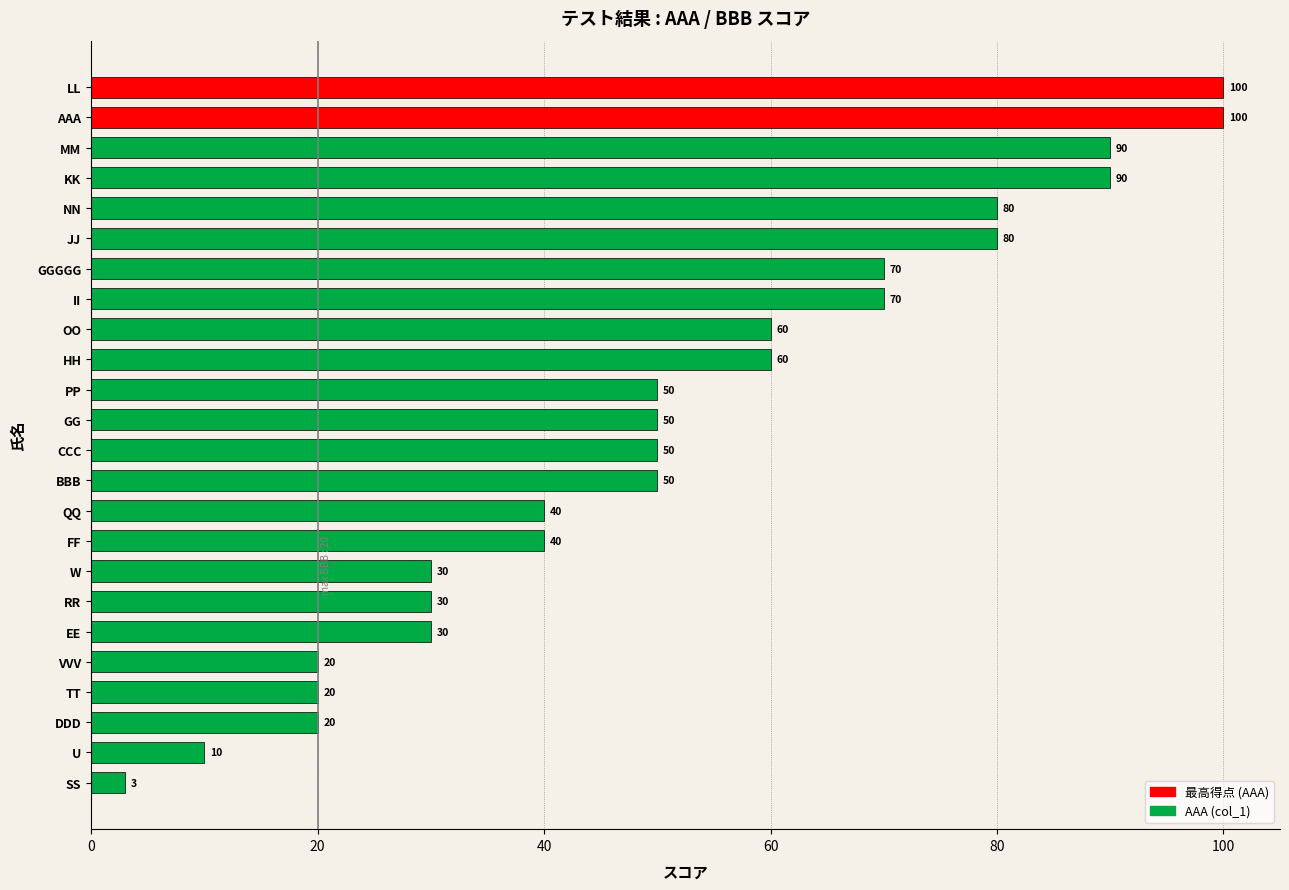

True or false: the data shows 30 at W.

True